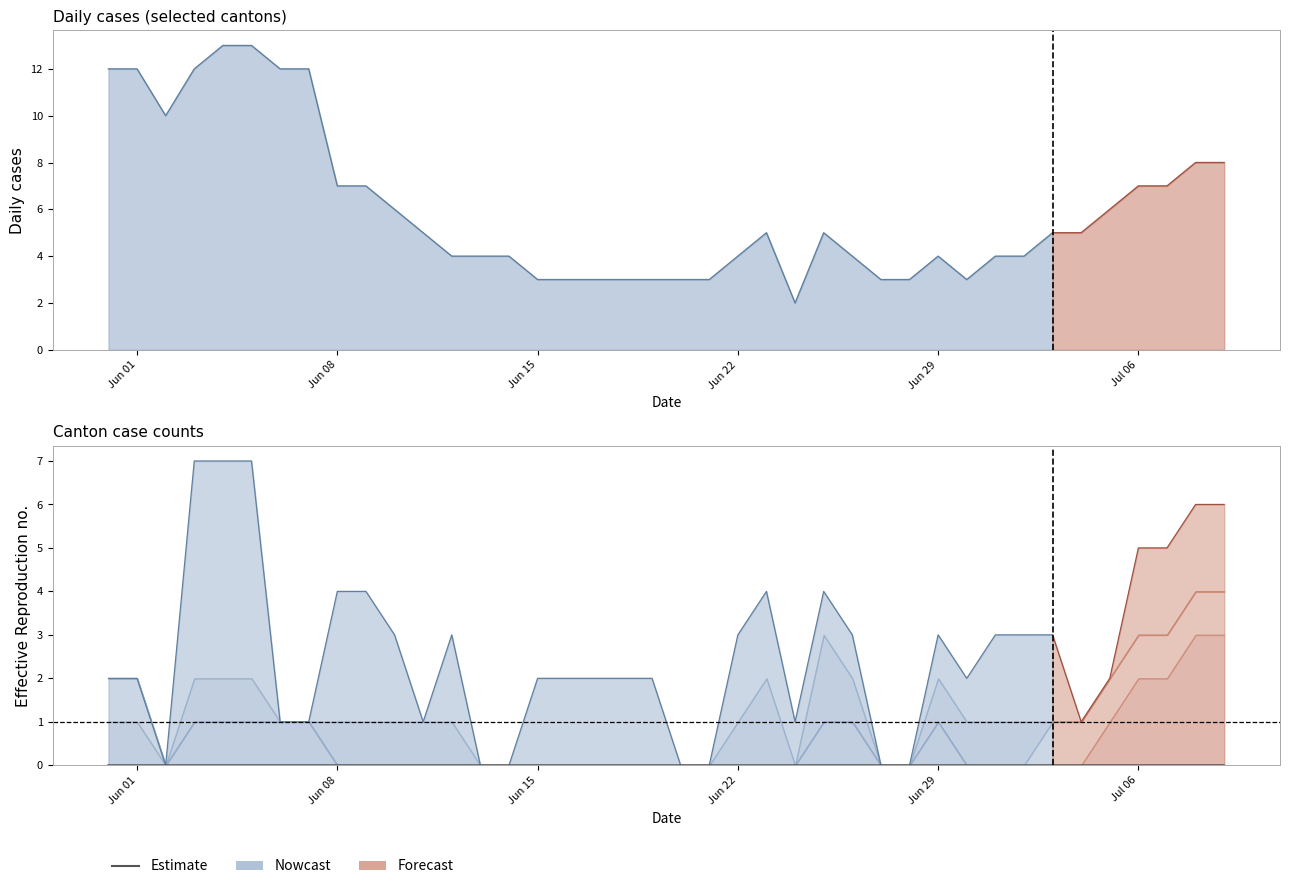

How many ZH values are between 0 and 1?

36